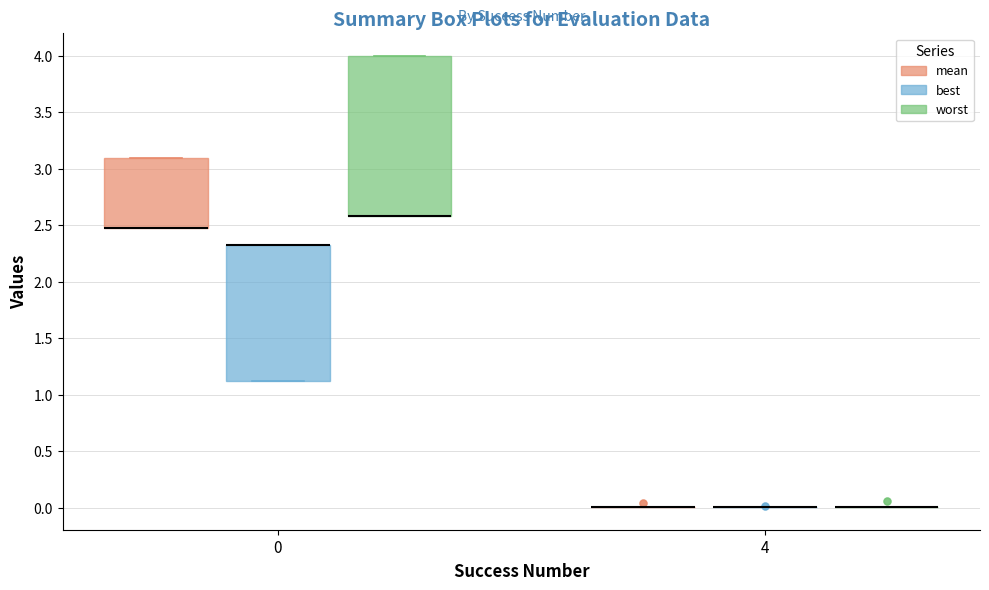

Reading left to right, transcribe this box plot: for each box, give where its median line is, the range the box spans, and where its two whiskers end, as read against the y-axis. The values are not printed on the chart, so give them approximately, as read against the axis.

0 (mean): median 2.45 (drawn on the box's lower edge), box 2.45 to 3.10, whiskers 2.45 to 3.10
0 (best): median 2.30 (drawn on the box's upper edge), box 1.10 to 2.30, whiskers 1.10 to 2.30
0 (worst): median 2.60 (drawn on the box's lower edge), box 2.60 to 4.00, whiskers 2.60 to 4.00
4 (mean): box collapsed to a line at 0.00, whiskers 0.00 to 0.00
4 (best): box collapsed to a line at 0.00, whiskers 0.00 to 0.00
4 (worst): box collapsed to a line at 0.00, whiskers 0.00 to 0.00